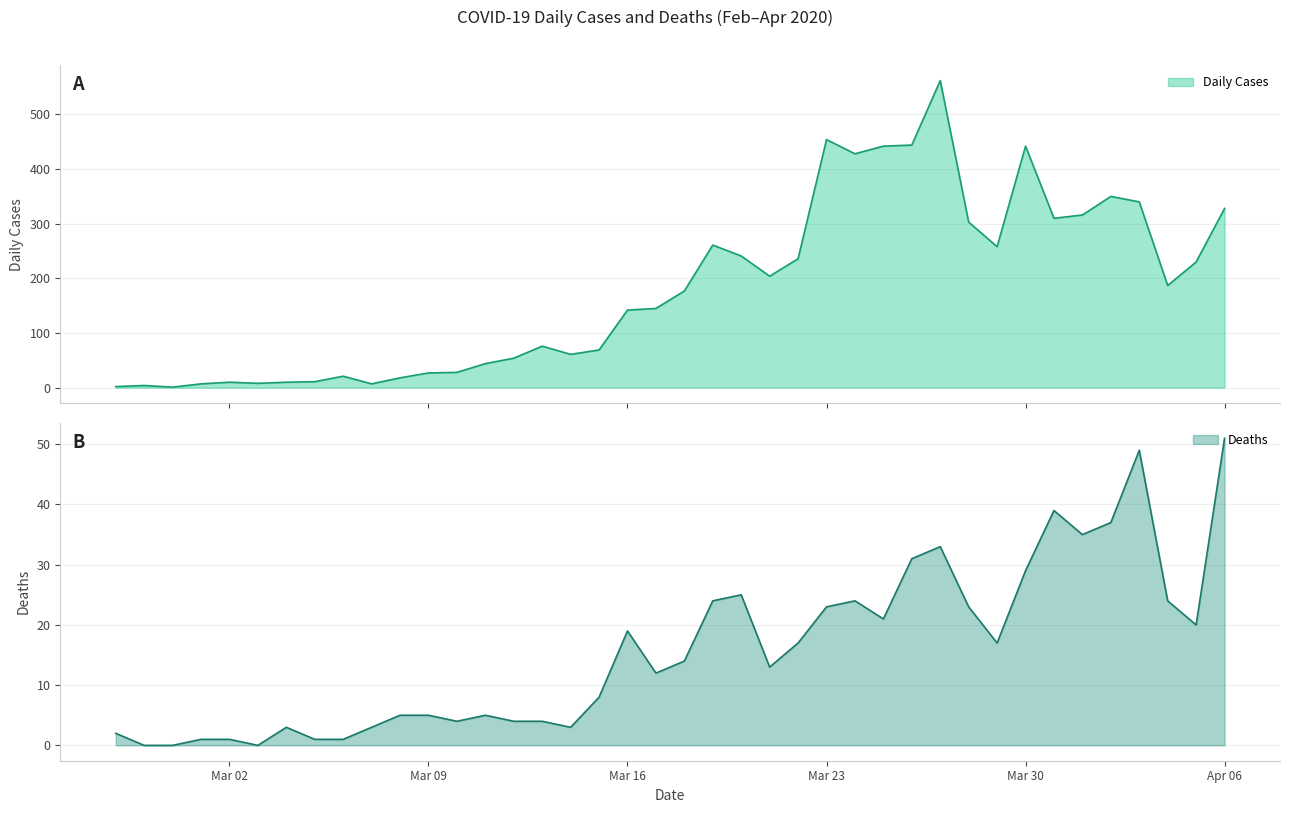

Does the chart display data point markers on the line(s)?

No